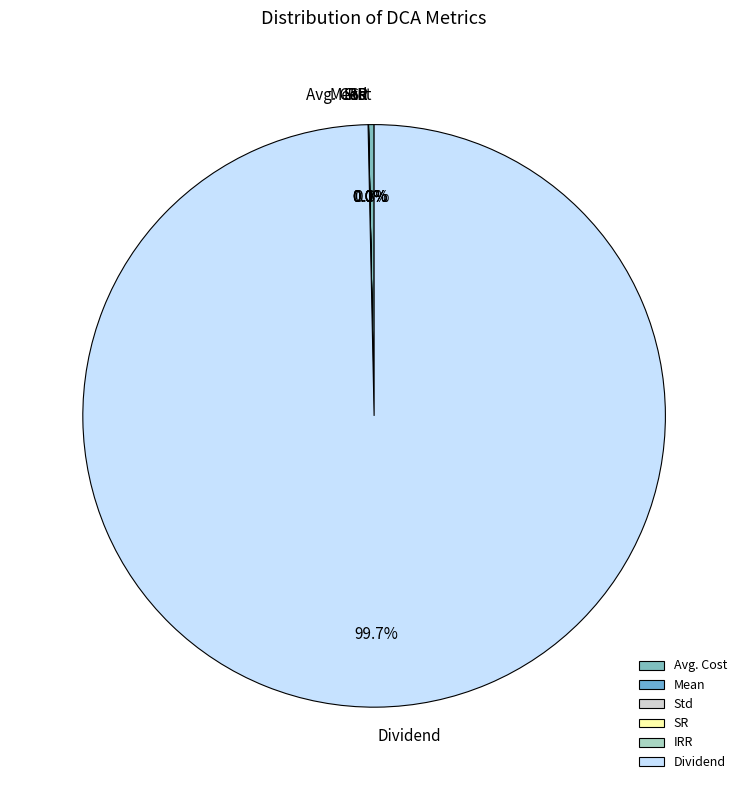

Which slice is the largest?

Dividend